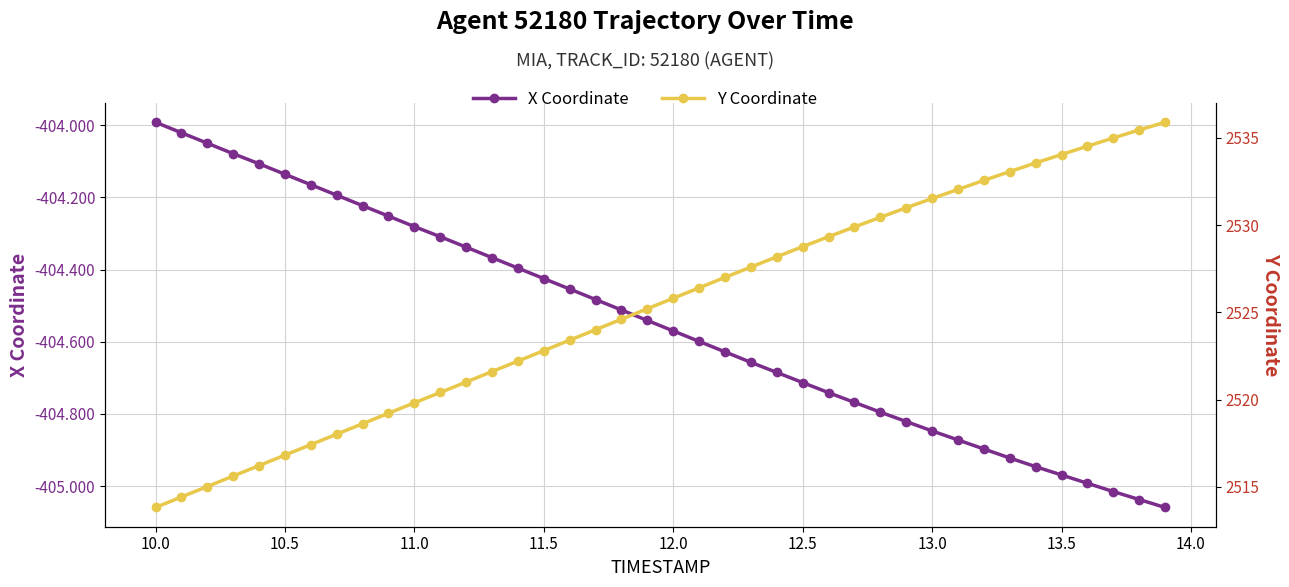

What is the value of the X Coordinate point at the 31st from the left?

-404.8